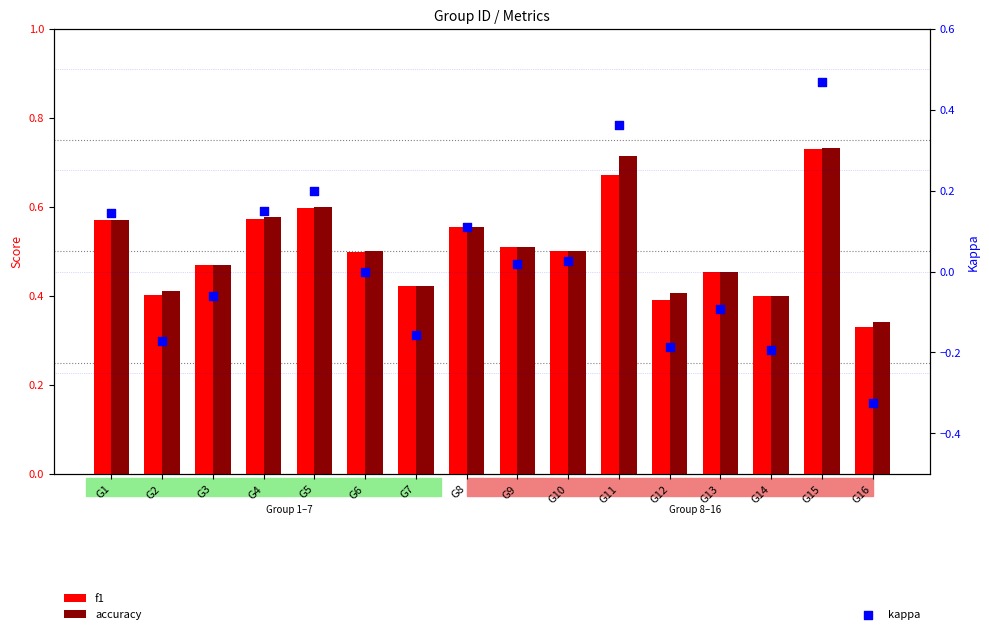

Is the value of kappa at G7 greater than the value of f1 at G13?

No